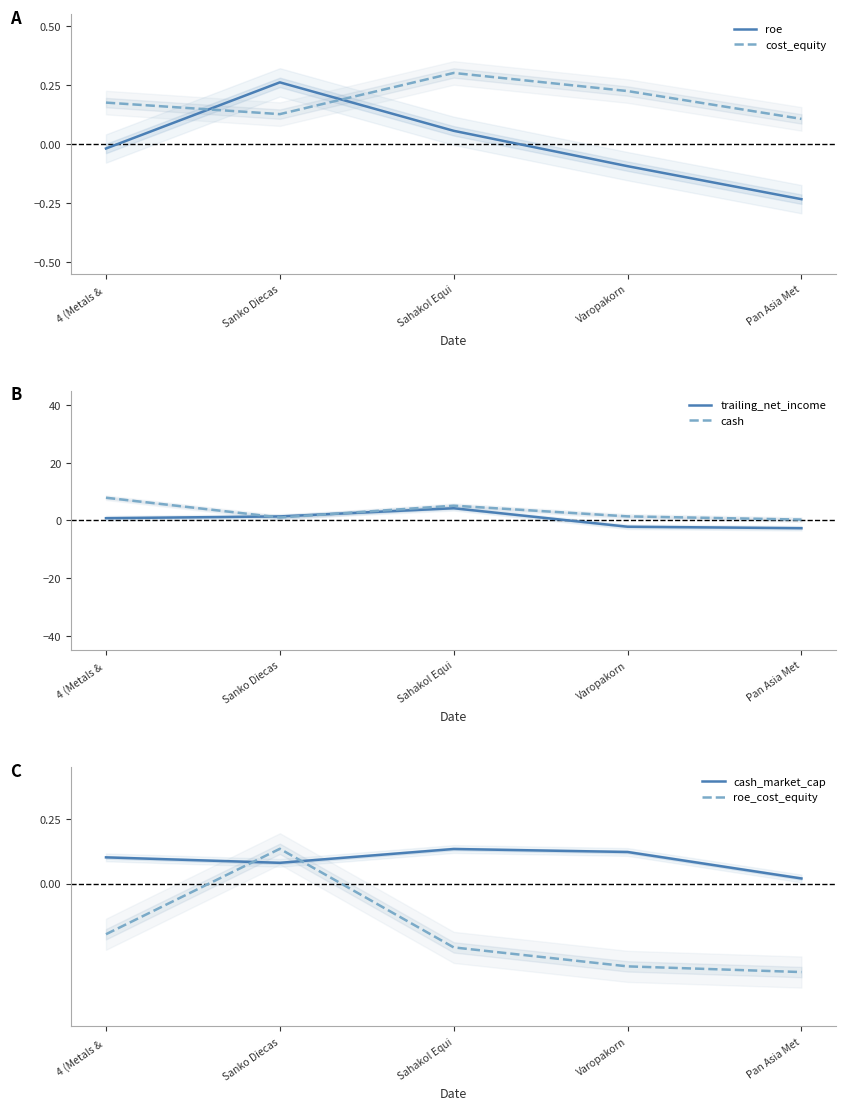

Reading left to right, list all the values displayed in this chart.

roe: -0.0	0.3	0.1	-0.1	-0.2
cost_equity: 0.2	0.1	0.3	0.2	0.1
trailing_net_income: 0.8	1.4	4.2	-2.2	-2.7
cash: 7.9	1.0	5.1	1.4	0.3
cash_market_cap: 0.1	0.1	0.1	0.1	0.0
roe_cost_equity: -0.2	0.1	-0.2	-0.3	-0.3